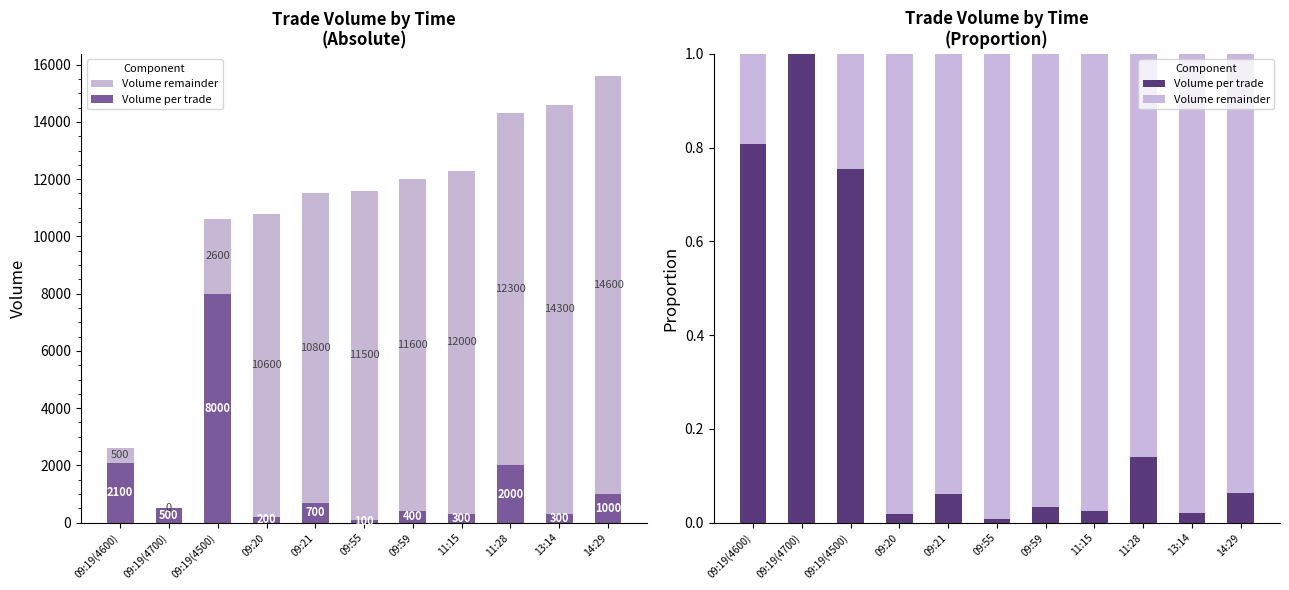

What is the highest value of the No series?

1.0